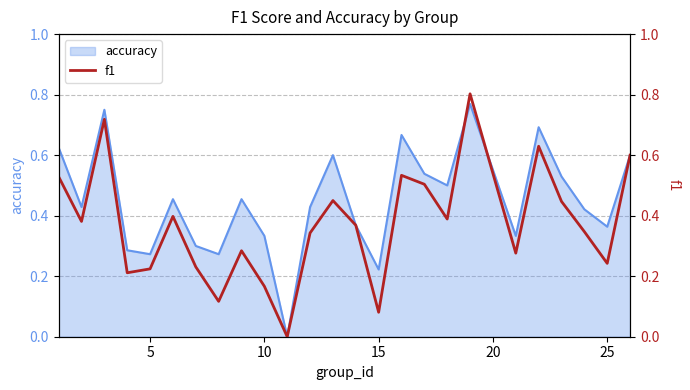

True or false: there are more than 1 points higher than both neighbors.

True